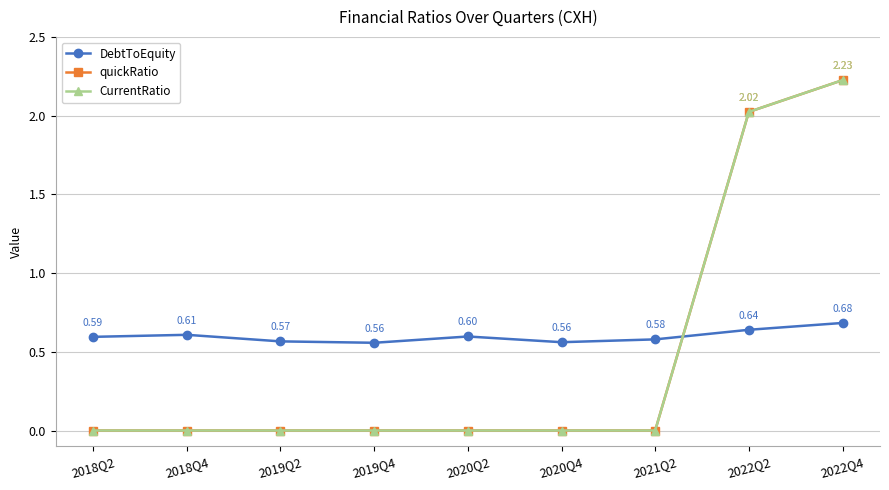

What is the total value across all series at 2020Q4?

0.6